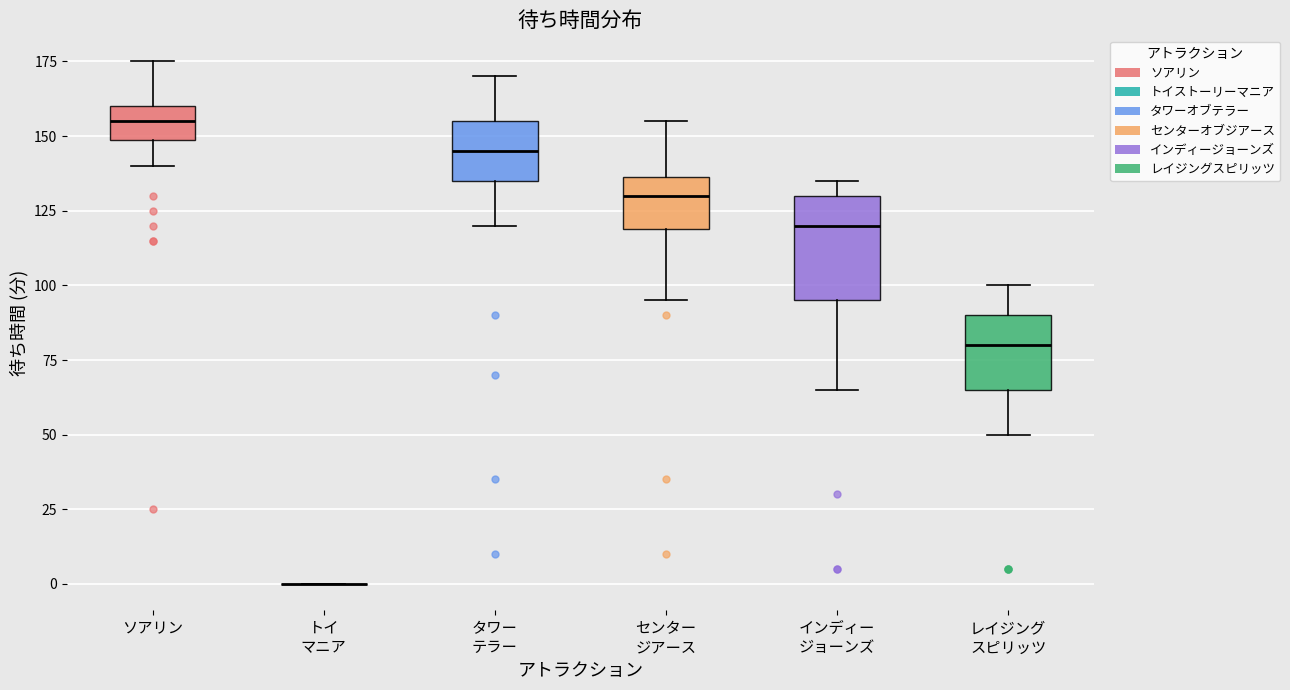

Reading left to right, read every box against the y-axis: the position of its median line, the range the box covers, and the ends of its whiskers. The values are not printed on the chart, so give them approximately, as read against the axis.

ソアリン: median 155, box 150 to 160, whiskers 140 to 175
トイ マニア: box collapsed to a line at 0, whiskers 0 to 0
タワー テラー: median 145, box 135 to 155, whiskers 120 to 170
センター ジアース: median 130, box 120 to 135, whiskers 95 to 155
インディー ジョーンズ: median 120, box 95 to 130, whiskers 65 to 135
レイジング スピリッツ: median 80, box 65 to 90, whiskers 50 to 100